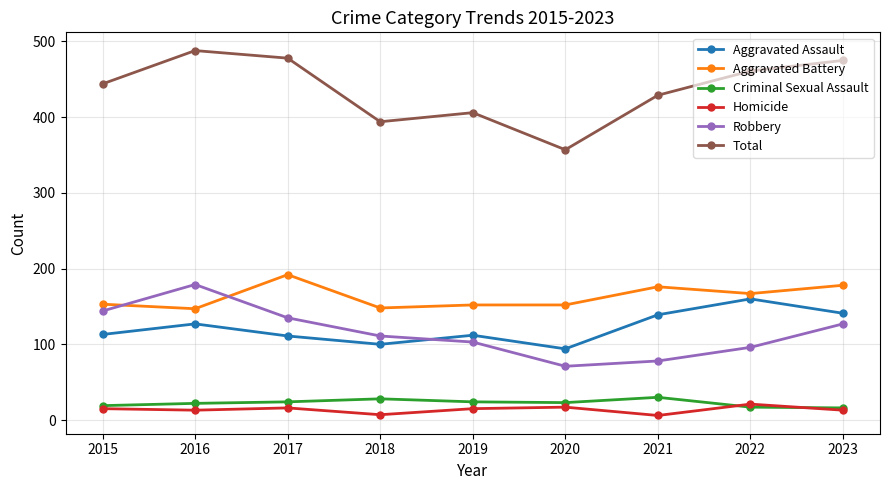

How many interior local peaks does the Aggravated Assault series have?

3